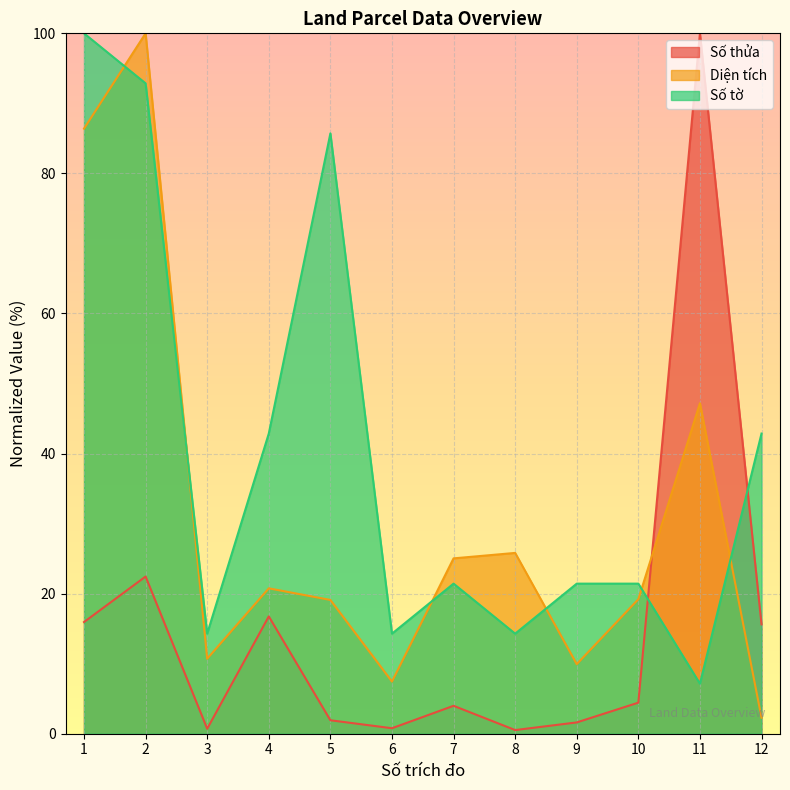

What are all the series names shown in the legend?

Số thửa, Diện tích, Số tờ